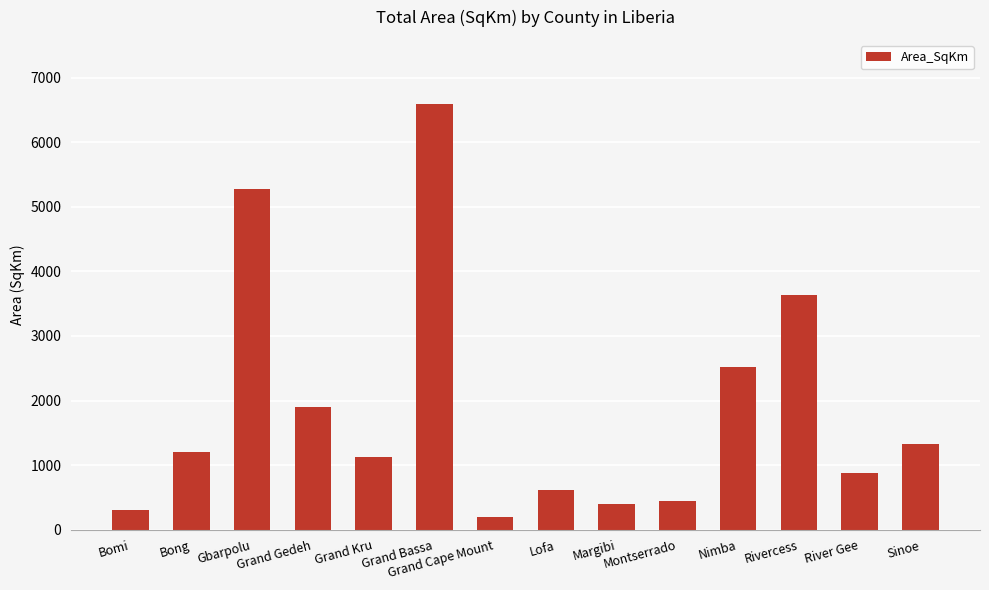

What is the difference between the maximum and minimum values?

6396.0